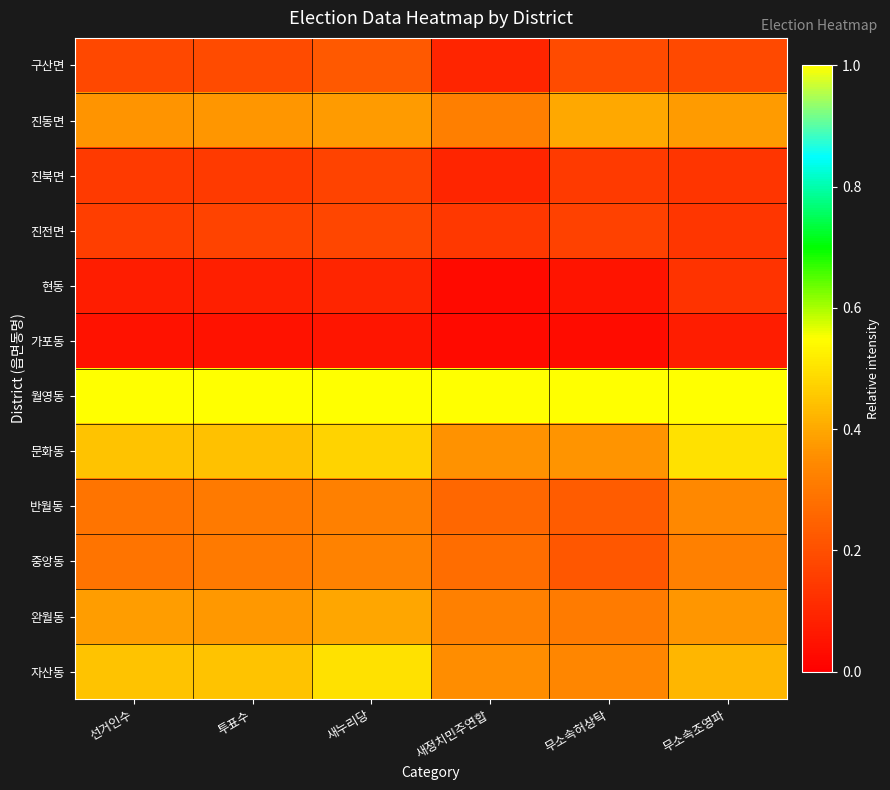

Which has a higher value, 무소속허상탁 or 투표수?

무소속허상탁